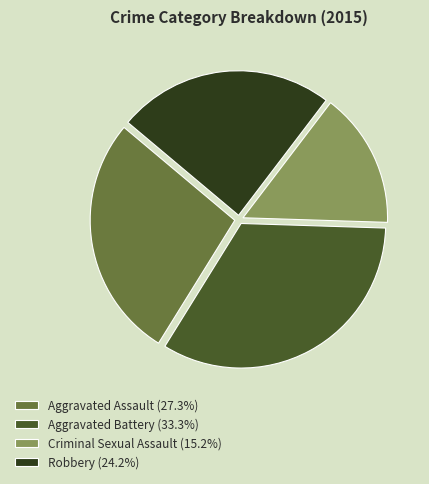

Combined, do Robbery and Aggravated Assault account for over 50%?

Yes